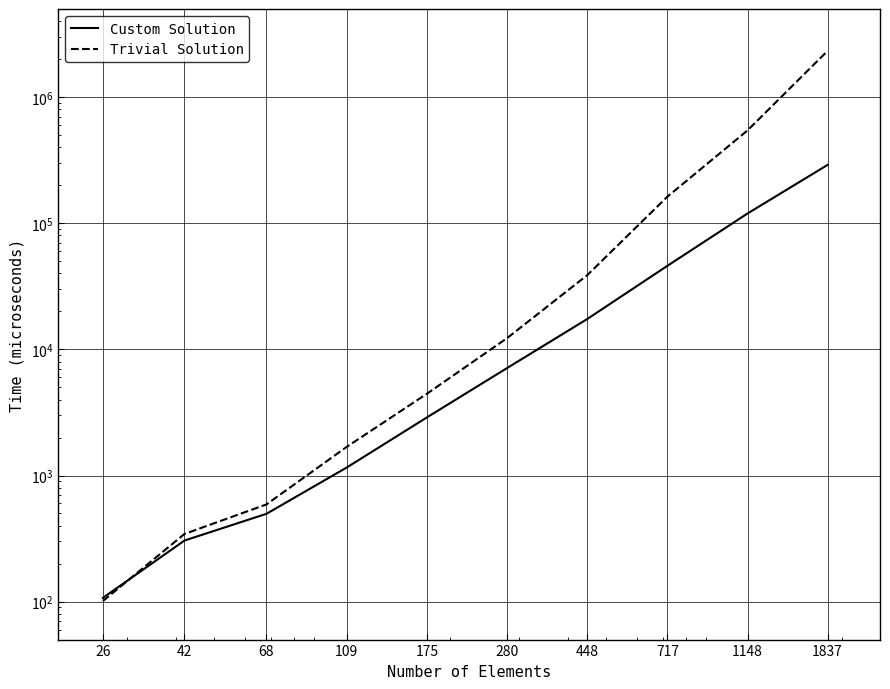

What is the total value across all series at 1148?

664591